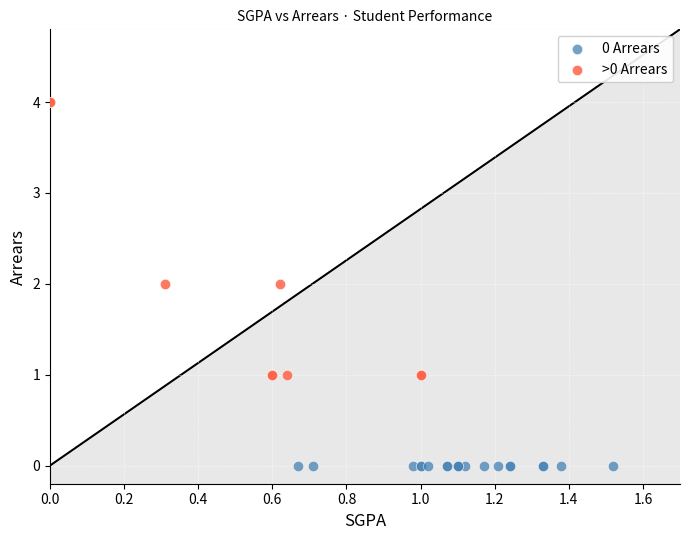

Which series reaches the maximum Y coordinate?

>0 Arrears